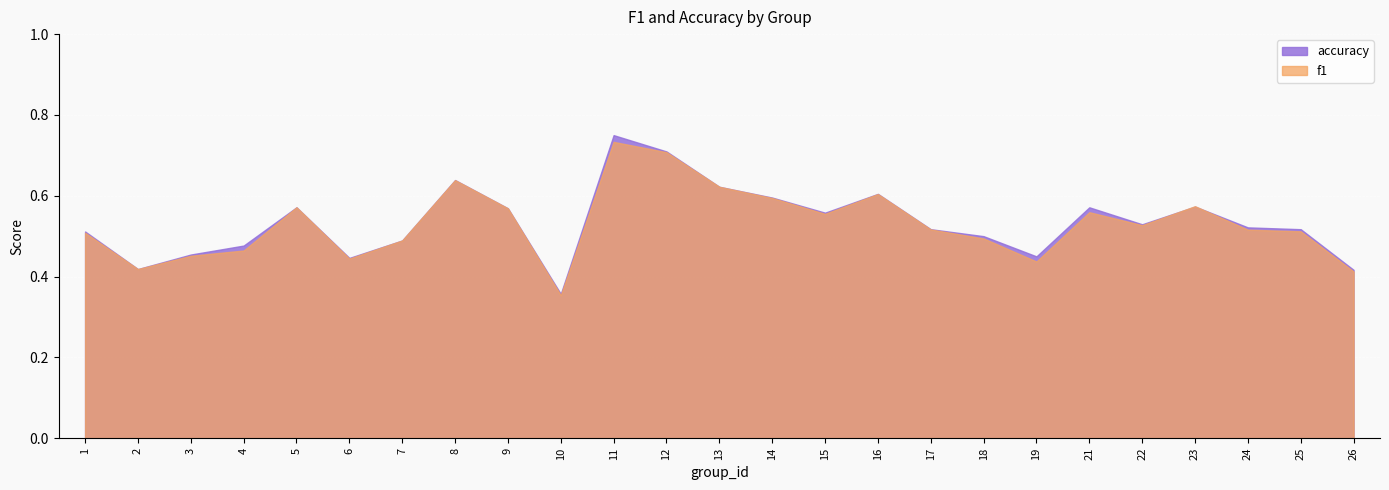

Which category has the lowest value in the f1 series?

10